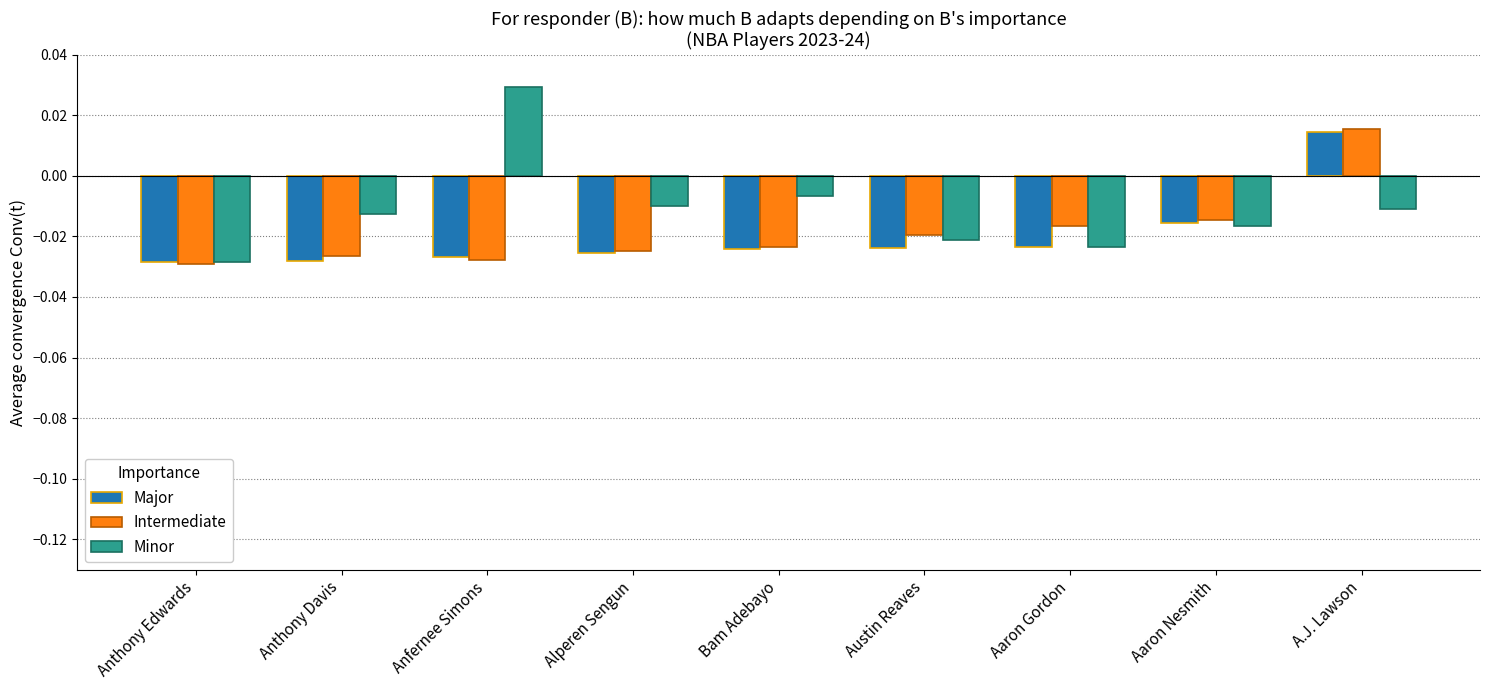

At which category is the sum across all series the highest?

A.J. Lawson